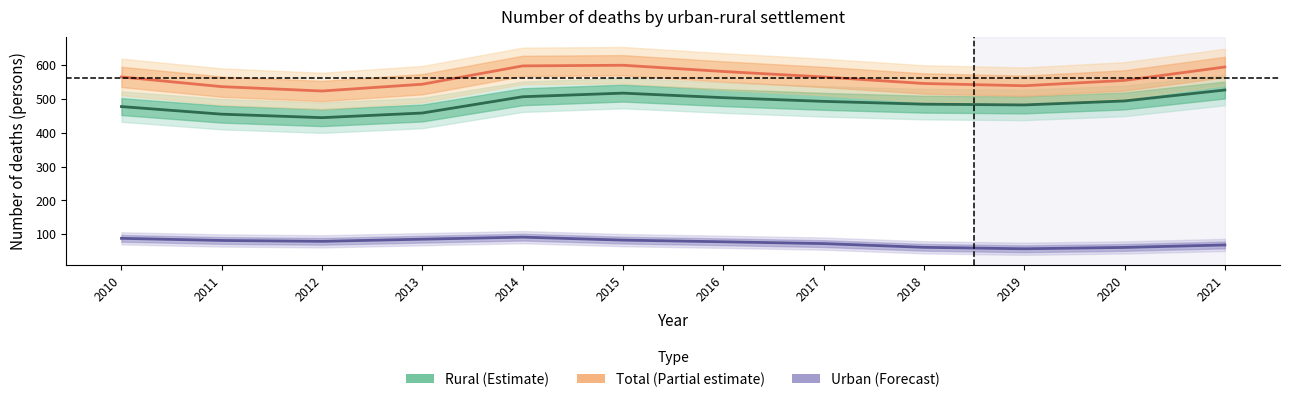

Between 2012 and 2020, which series saw the biggest shift?

Rural